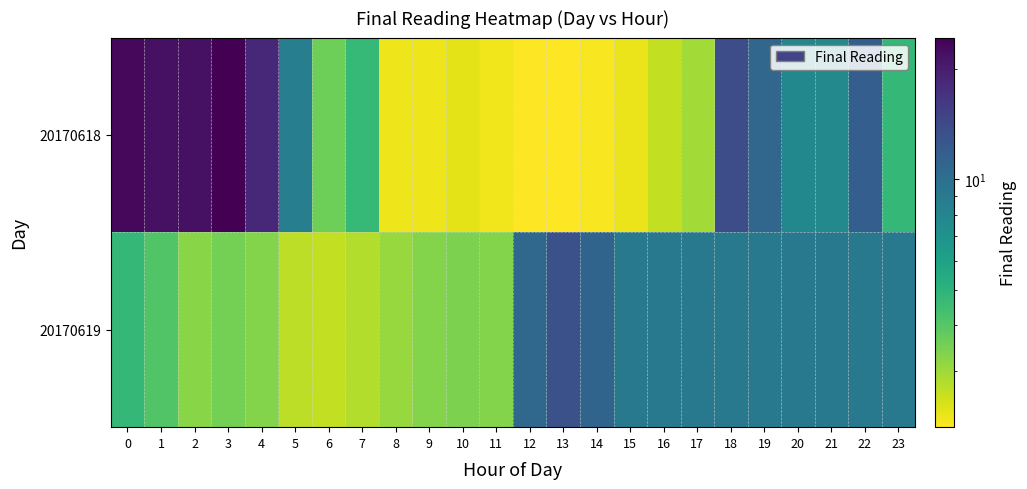

Rank the series by their average value, from lowest to highest.

20170619, 20170618